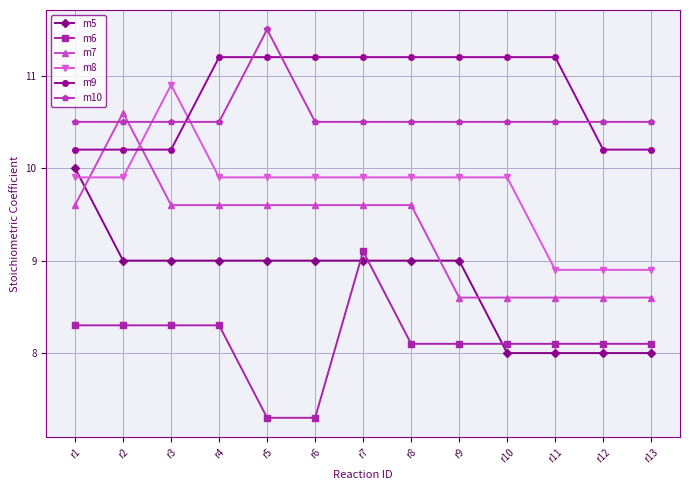

Is the value of m9 at r11 greater than the value of m5 at r12?

Yes